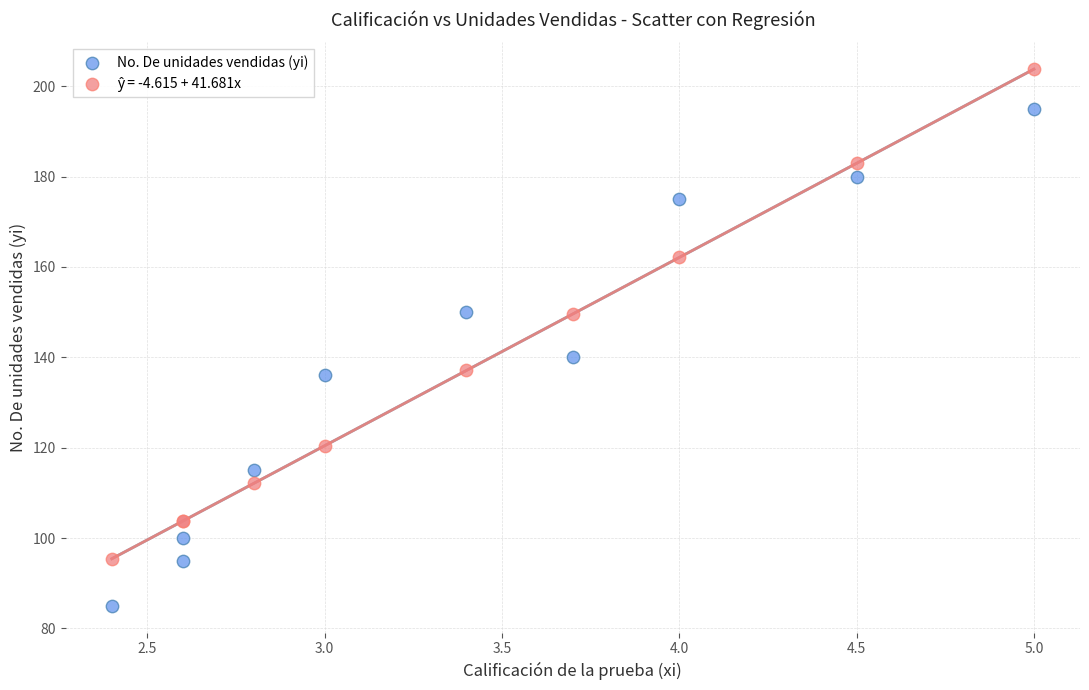

Which series has the largest Y range (max minus min)?

No. De unidades vendidas (yi)